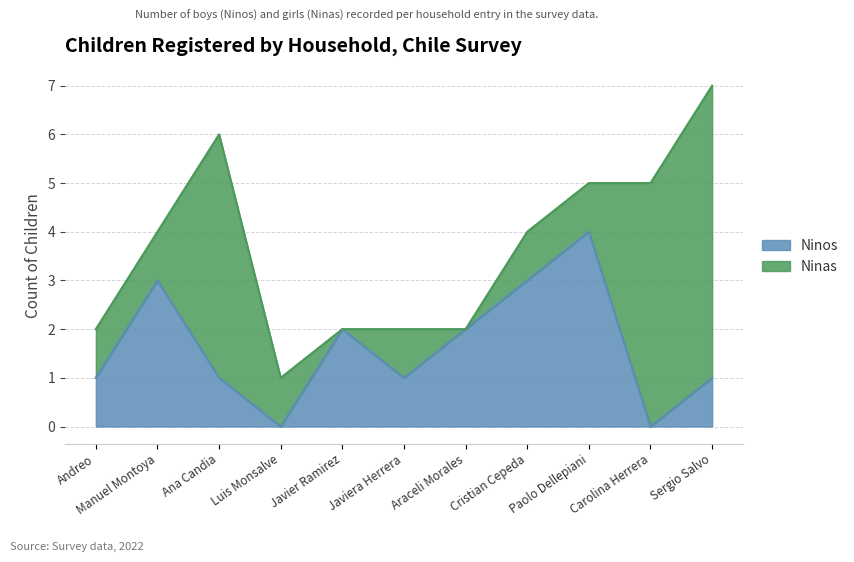

The value at Andreo is 2. True or false?

False